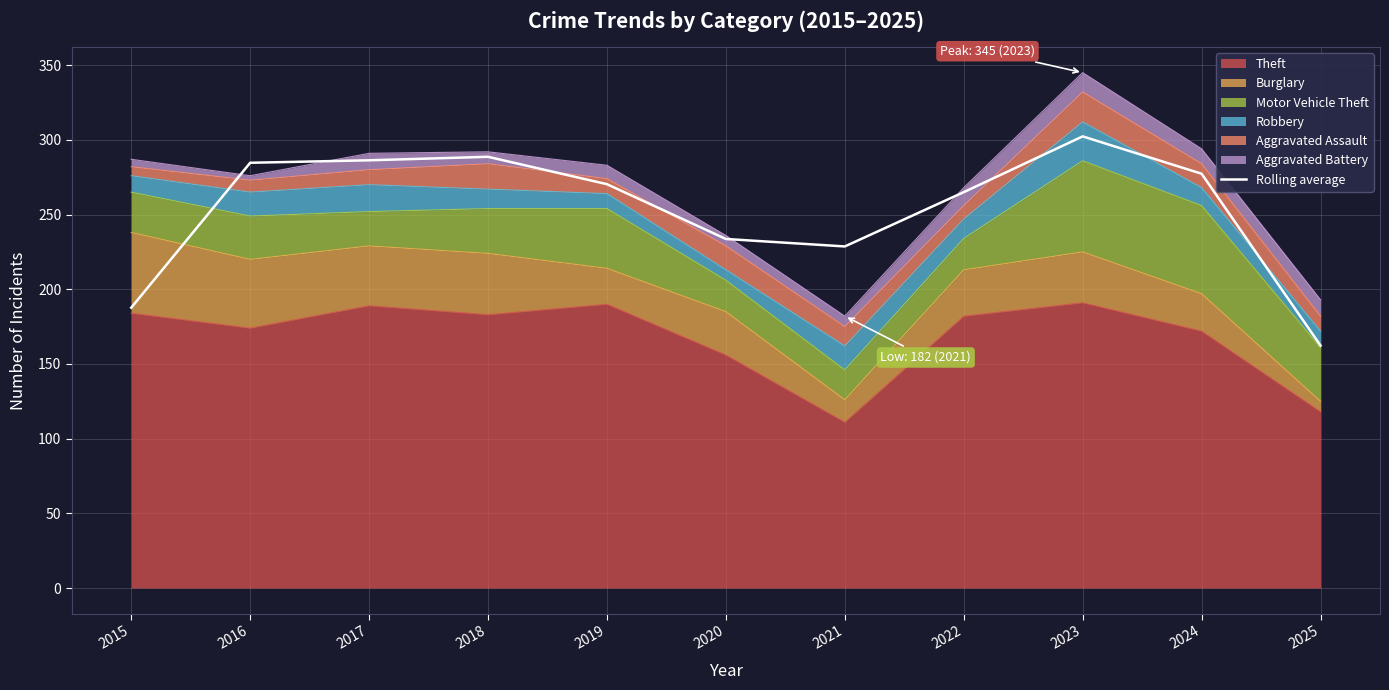

What is the maximum value shown in the chart?

302.3